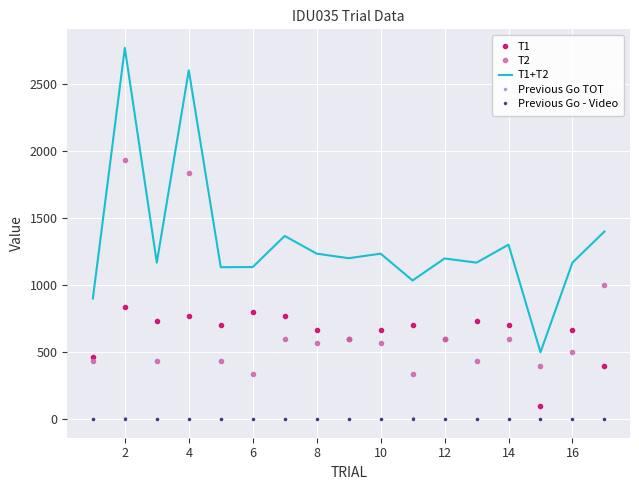

True or false: T1+T2 and Previous Go - Video cross at least once.

False